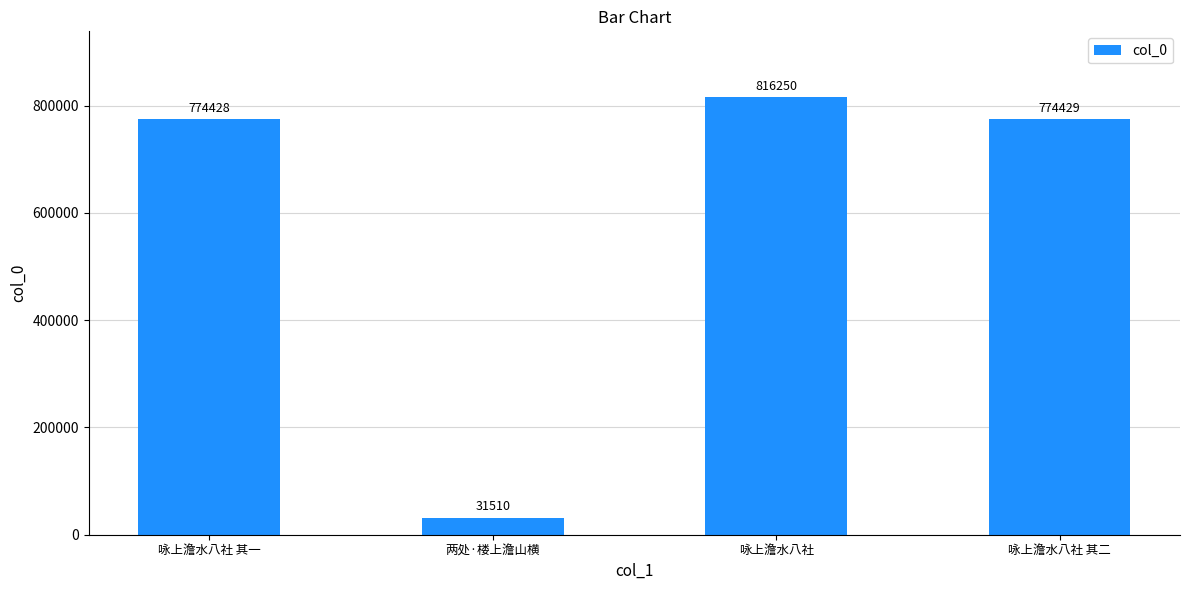

What is the label of the 3rd bar from the right?

两处·楼上澹山横